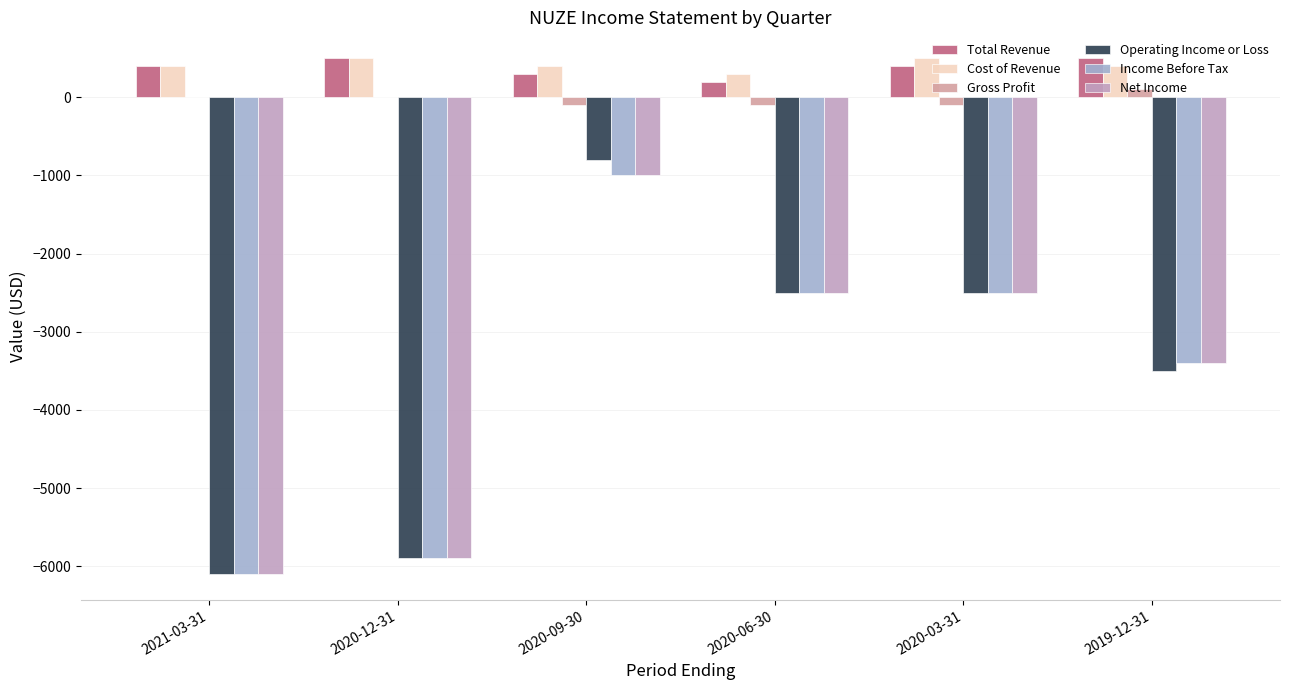

Are the bars grouped side by side (vs. stacked)?

Yes